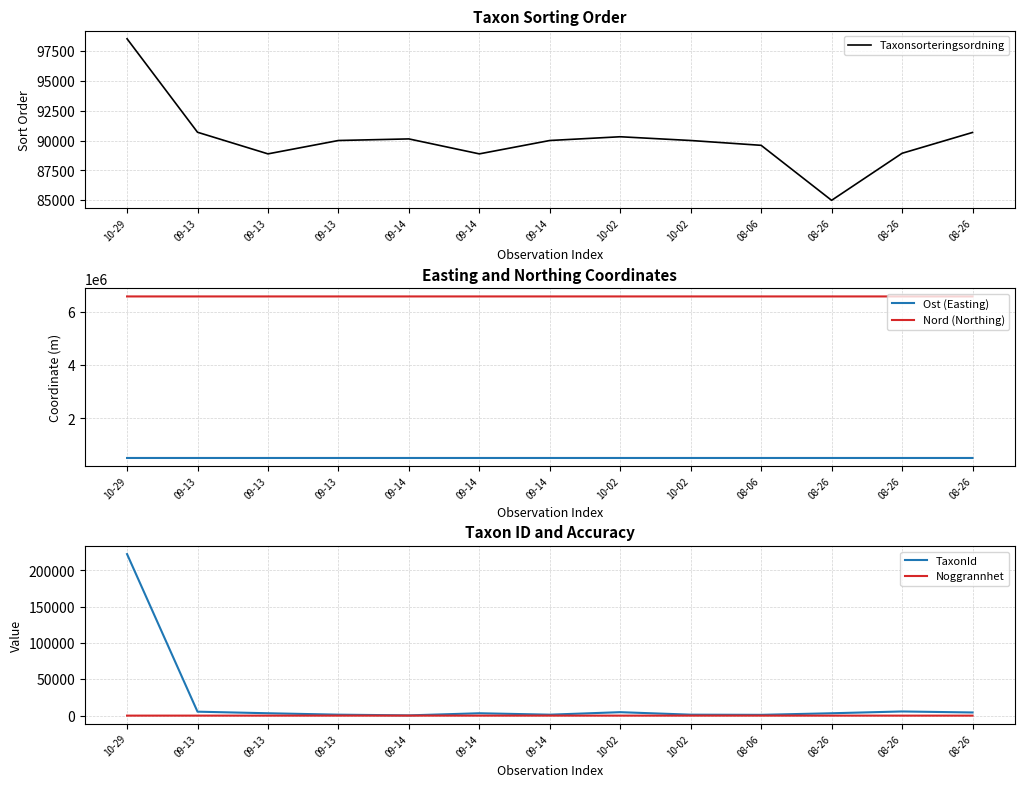

Is it true that Nord (Northing) equals 2816586 at 09-13?

False